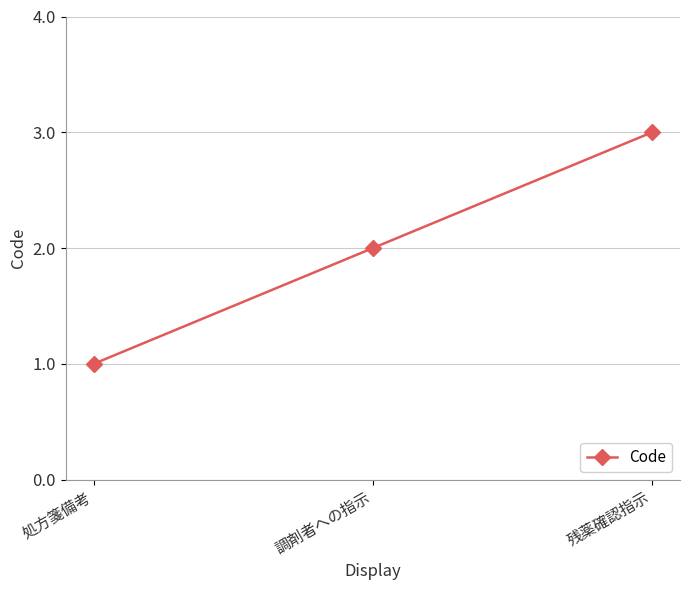

What is the label of the 2nd point from the left?

調剤者への指示